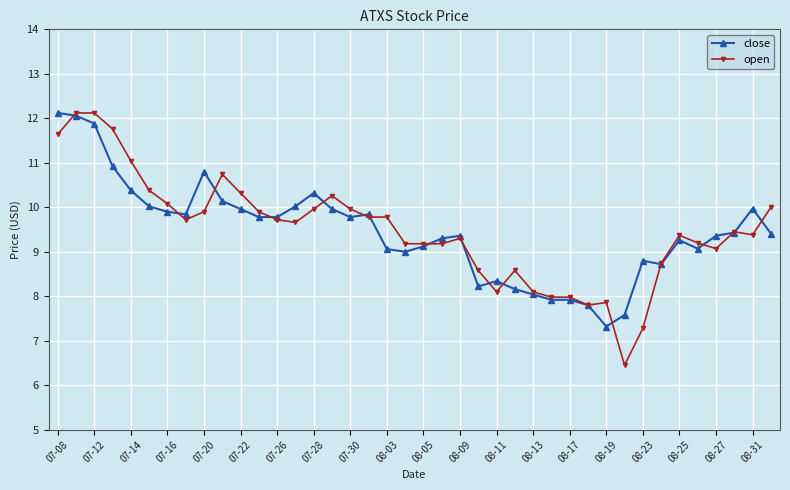

True or false: open has more than 2 points higher than both neighbors.

True